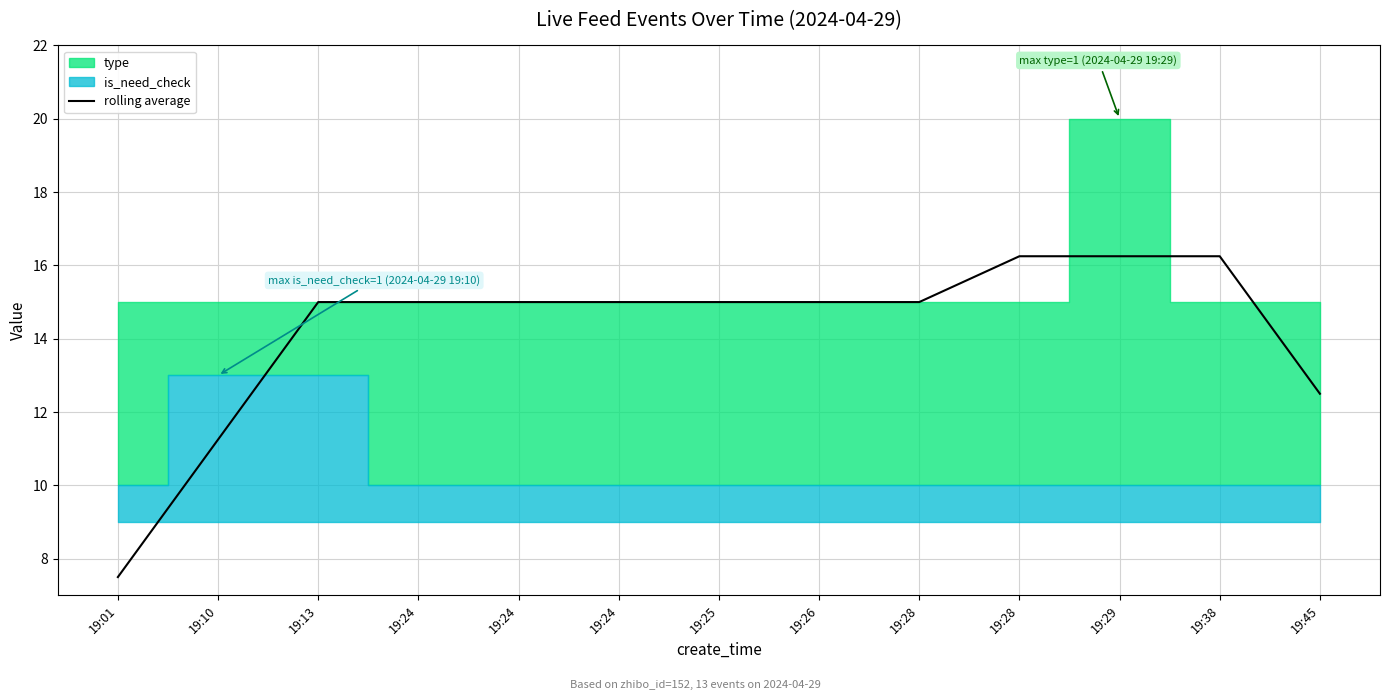

What is the value of the 6th point from the left?

15.0